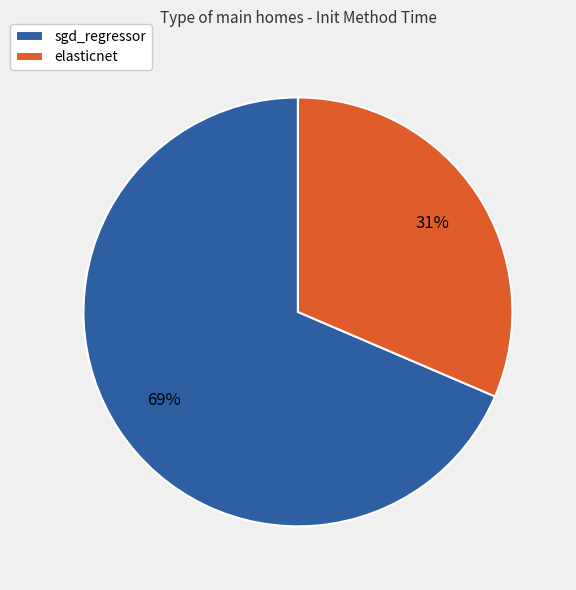

To the nearest percent, what is the average slice percentage?

50%